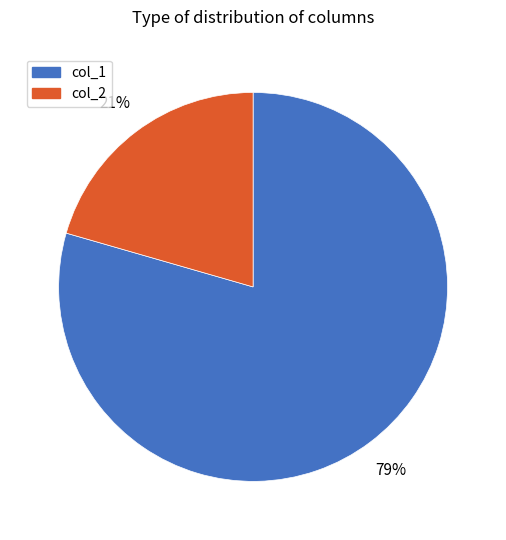

True or false: col_1 accounts for 79% of the total.

True